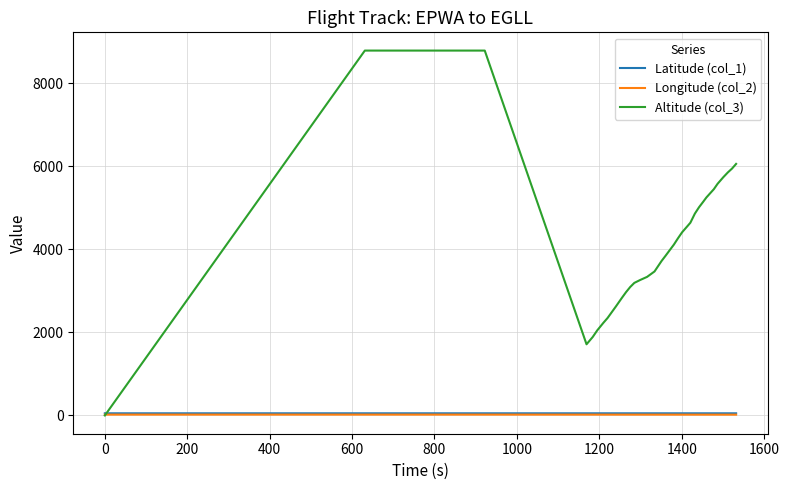

What is the greatest value displayed?

8785.0